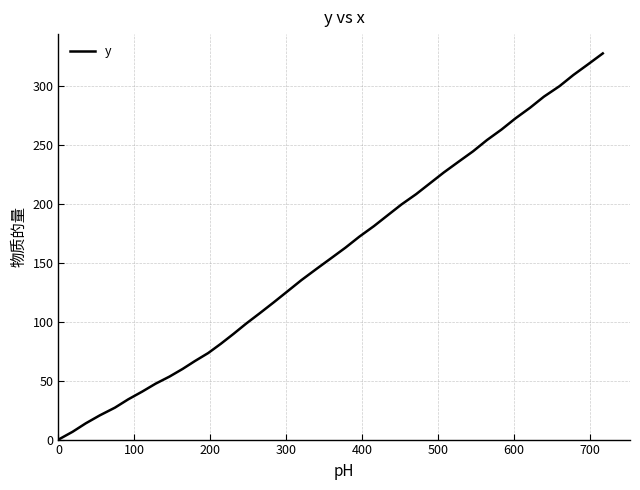

What is the maximum value shown in the chart?

327.9